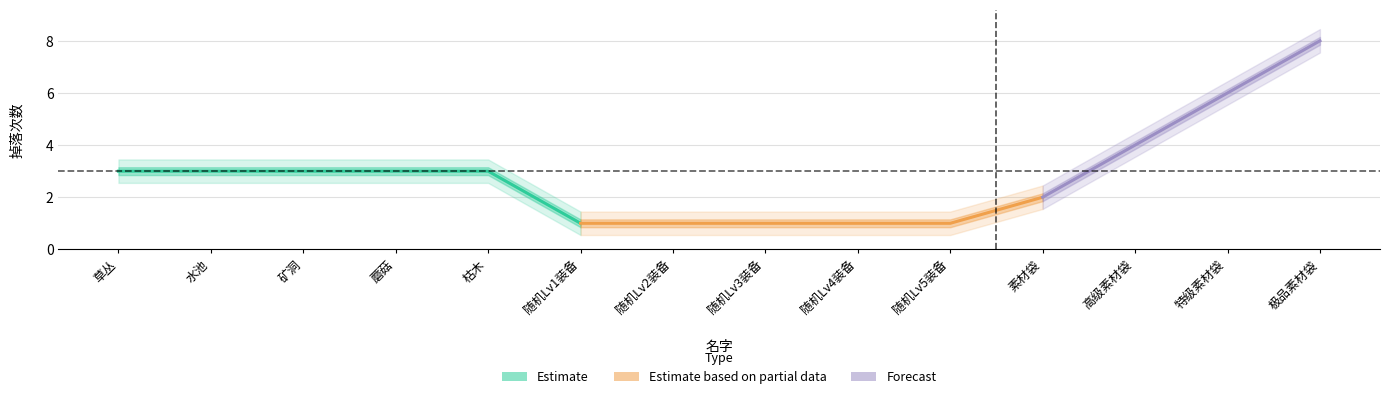

Rank the categories by value from lowest to highest.

随机Lv1装备, 随机Lv2装备, 随机Lv3装备, 随机Lv4装备, 随机Lv5装备, 素材袋, 草丛, 水池, 矿洞, 蘑菇, 枯木, 高级素材袋, 特级素材袋, 极品素材袋